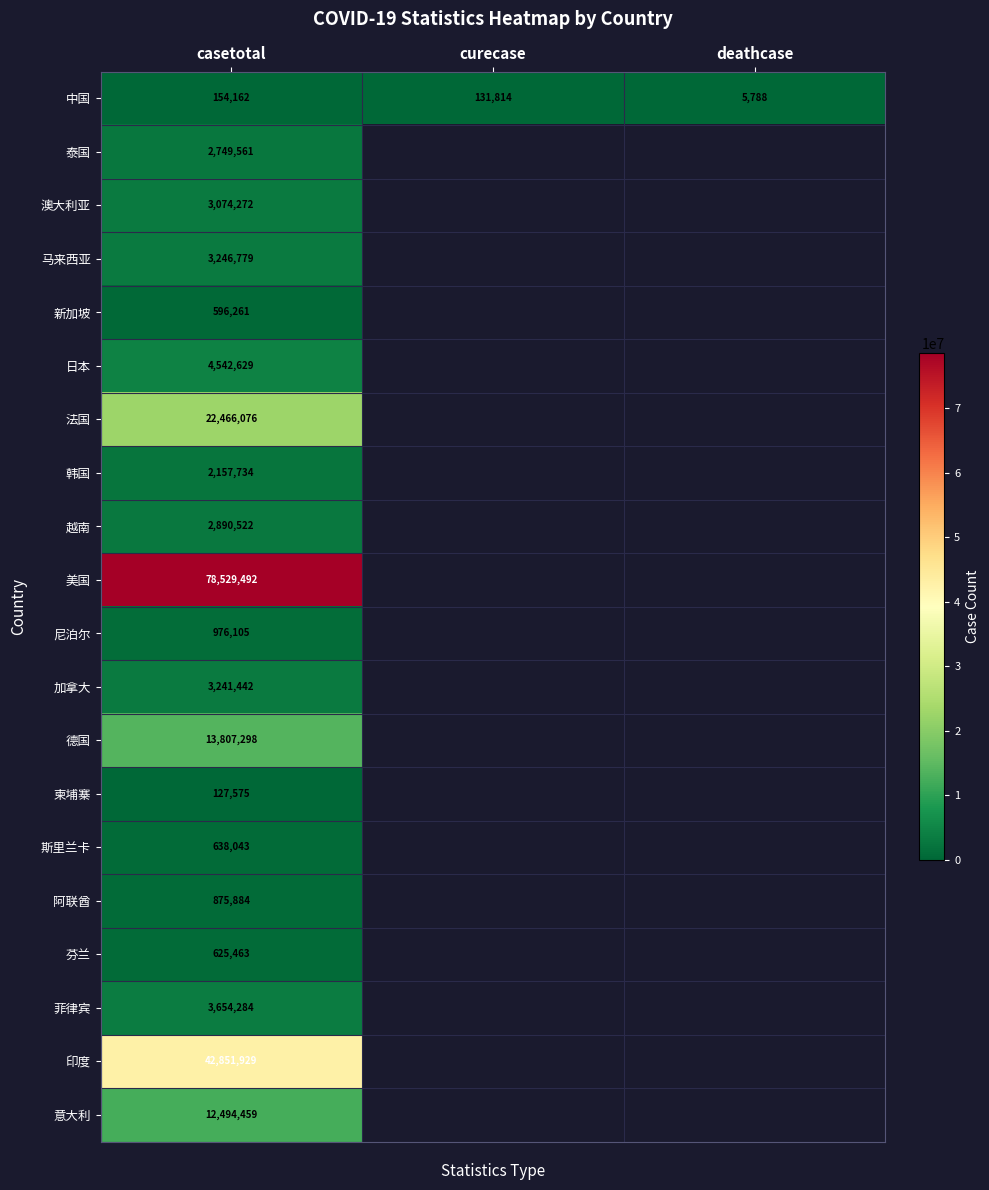

What is the minimum value shown in the chart?

5788.0